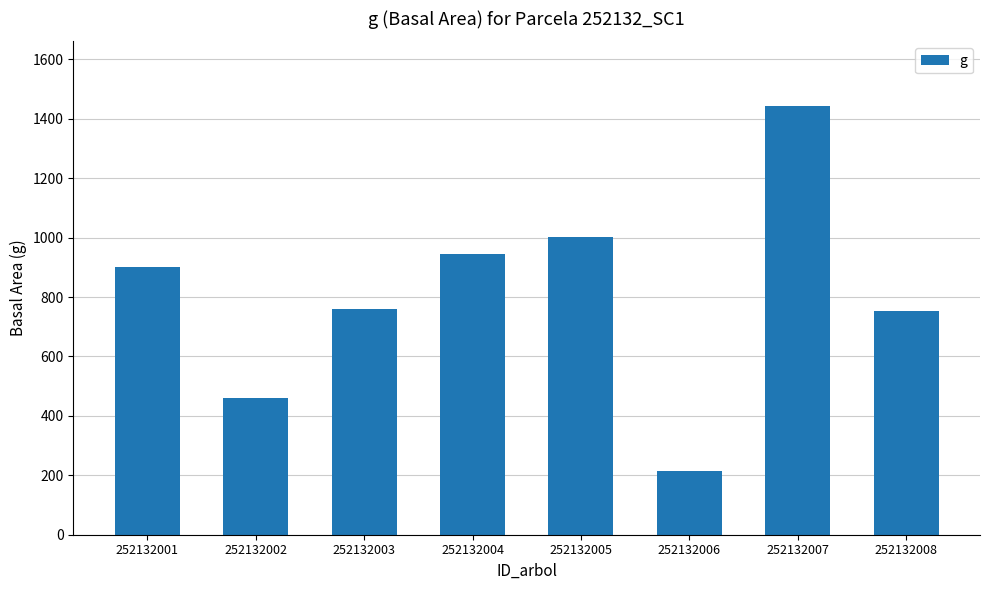

The chart shows a value of 510.0 at 252132004. True or false?

False